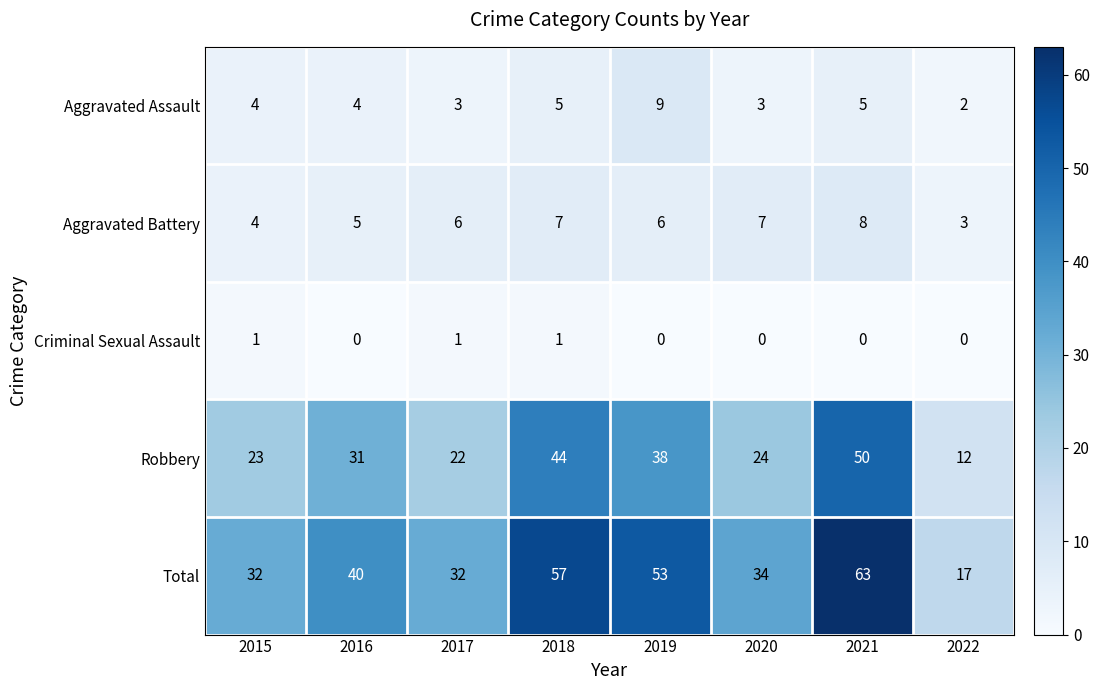

The value of Robbery at 2017 is 22. True or false?

True